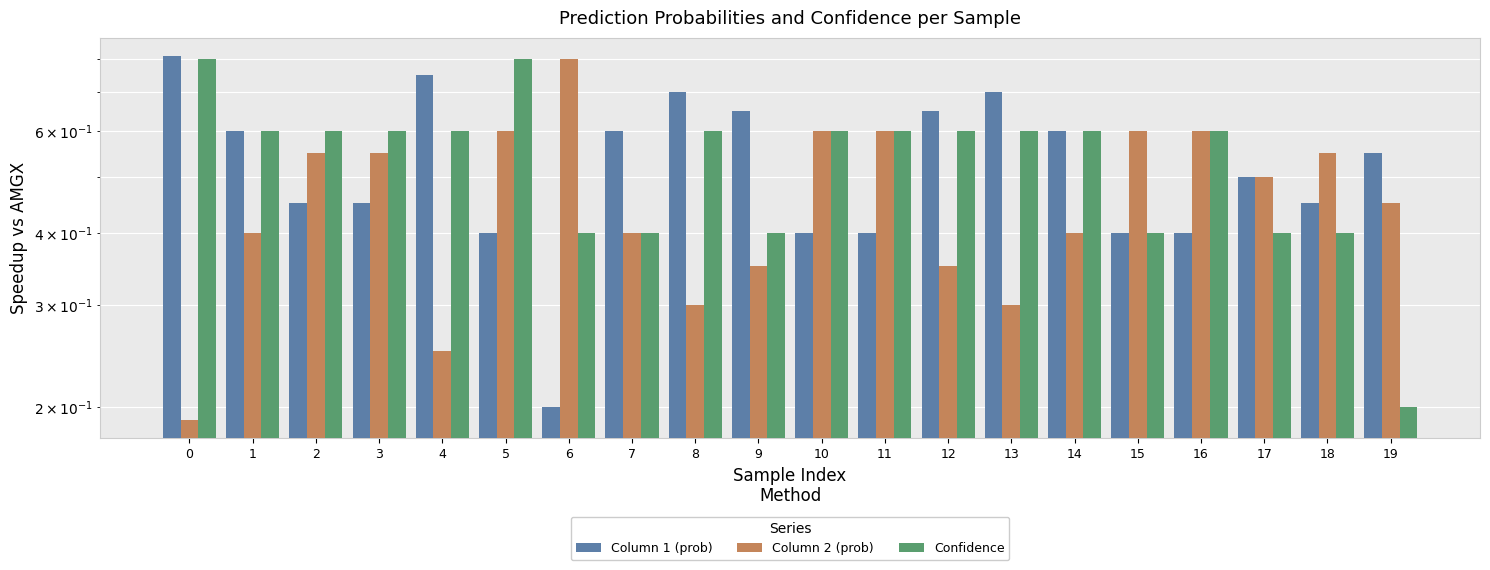

True or false: Column 2 (prob) has a value of 0.7 at 1.

False